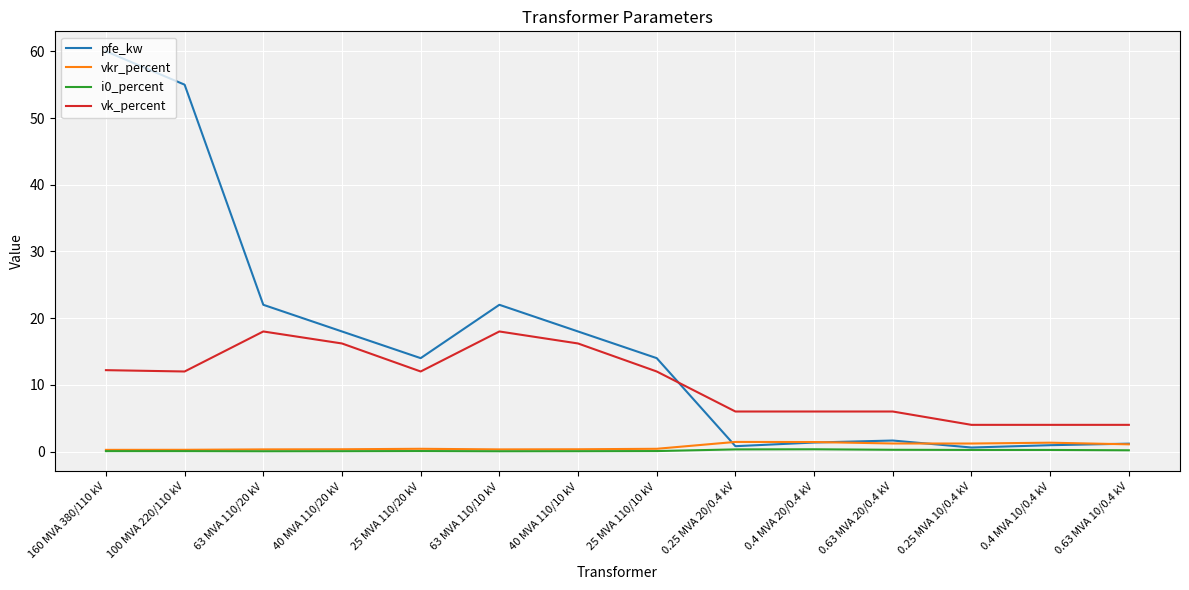

What is the average value of the i0_percent series?

0.1